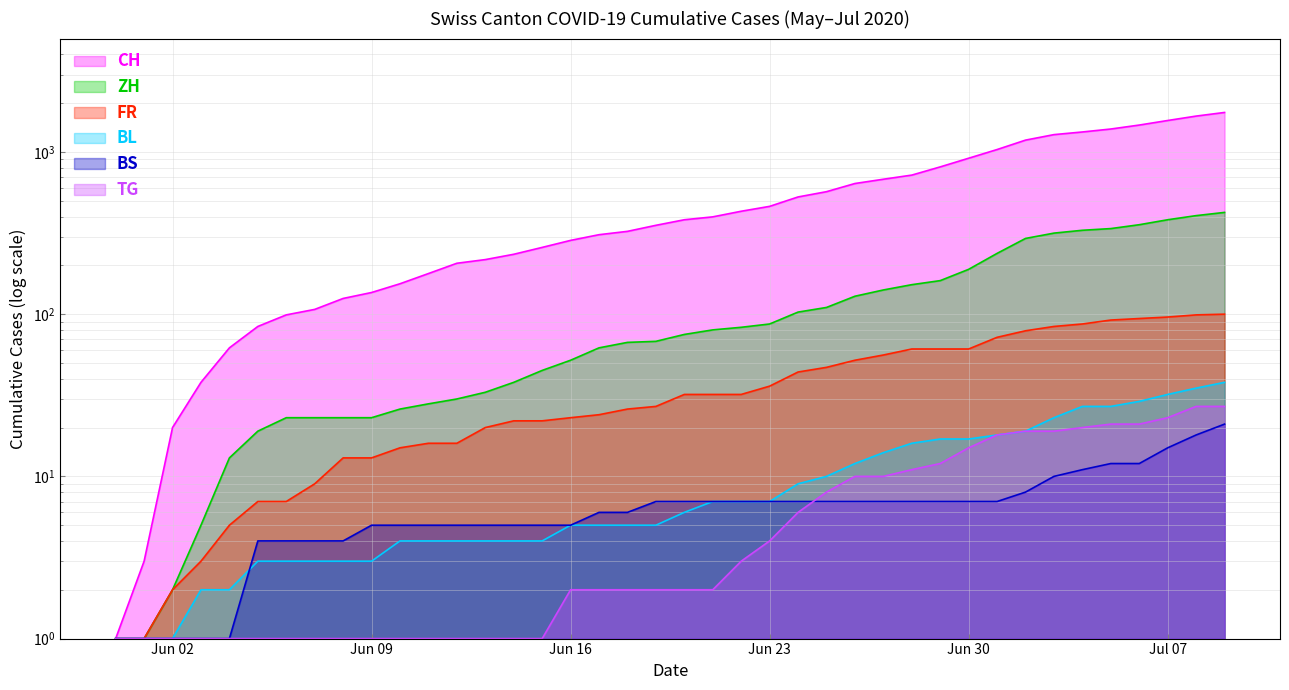

Reading left to right, what are all the values shown in this chart?

CH: 1	3	20	38	62	84	99	107	125	136	154	178	206	217	234	258	285	309	324	353	382	398	431	462	528	569	639	679	720	809	915	1035	1183	1279	1328	1385	1465	1563	1664	1752
ZH: 1	1	2	5	13	19	23	23	23	23	26	28	30	33	38	45	52	62	67	68	75	80	83	87	103	110	129	141	152	161	189	237	293	316	329	337	356	382	405	424
FR: 1	1	2	3	5	7	7	9	13	13	15	16	16	20	22	22	23	24	26	27	32	32	32	36	44	47	52	56	61	61	61	72	79	84	87	92	94	96	99	100
BL: 1	1	1	2	2	3	3	3	3	3	4	4	4	4	4	4	5	5	5	5	6	7	7	7	9	10	12	14	16	17	17	18	19	23	27	27	29	32	35	38
BS: 1	1	1	1	1	4	4	4	4	5	5	5	5	5	5	5	5	6	6	7	7	7	7	7	7	7	7	7	7	7	7	7	8	10	11	12	12	15	18	21
TG: 1	1	1	1	1	1	1	1	1	1	1	1	1	1	1	1	2	2	2	2	2	2	3	4	6	8	10	10	11	12	15	18	19	19	20	21	21	23	27	27